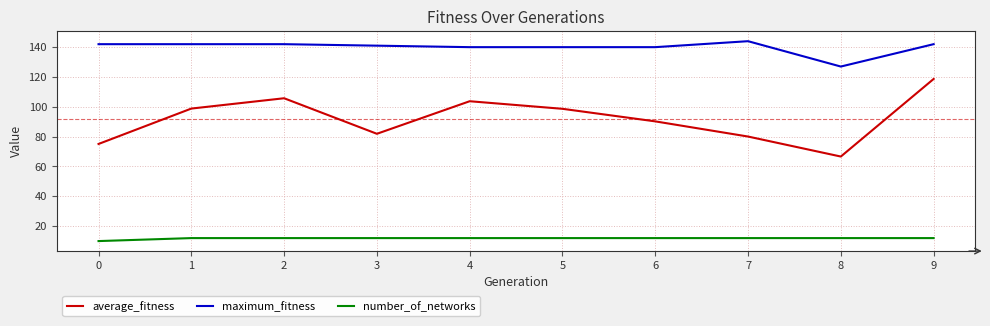

What is the total value across all series at 3?

234.9